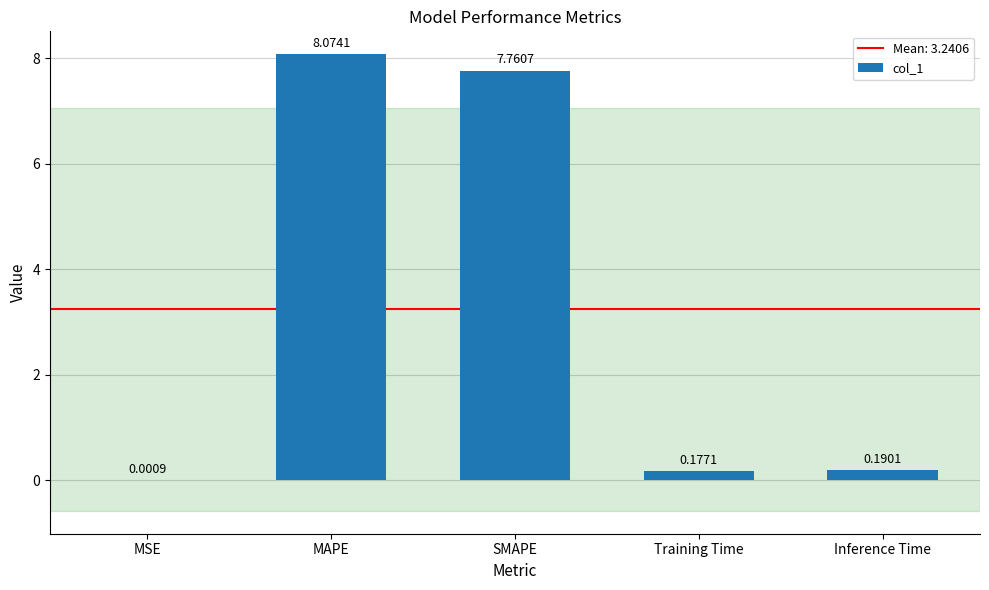

What is the sum of all values?

16.2